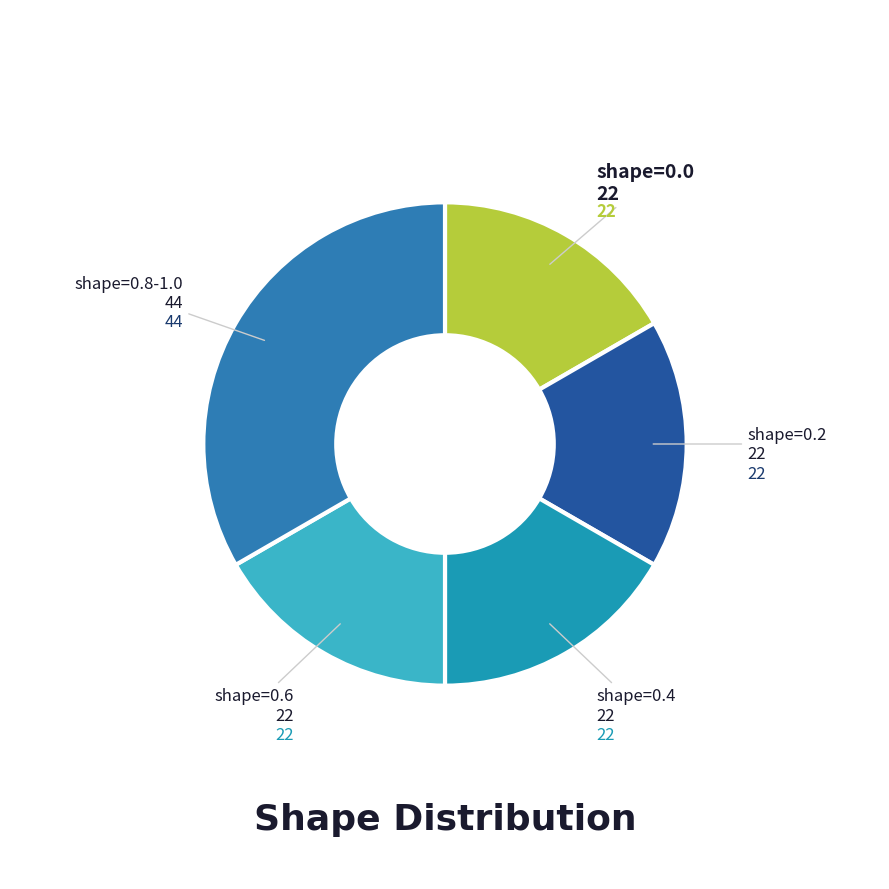

How many segments does this pie chart have?

5